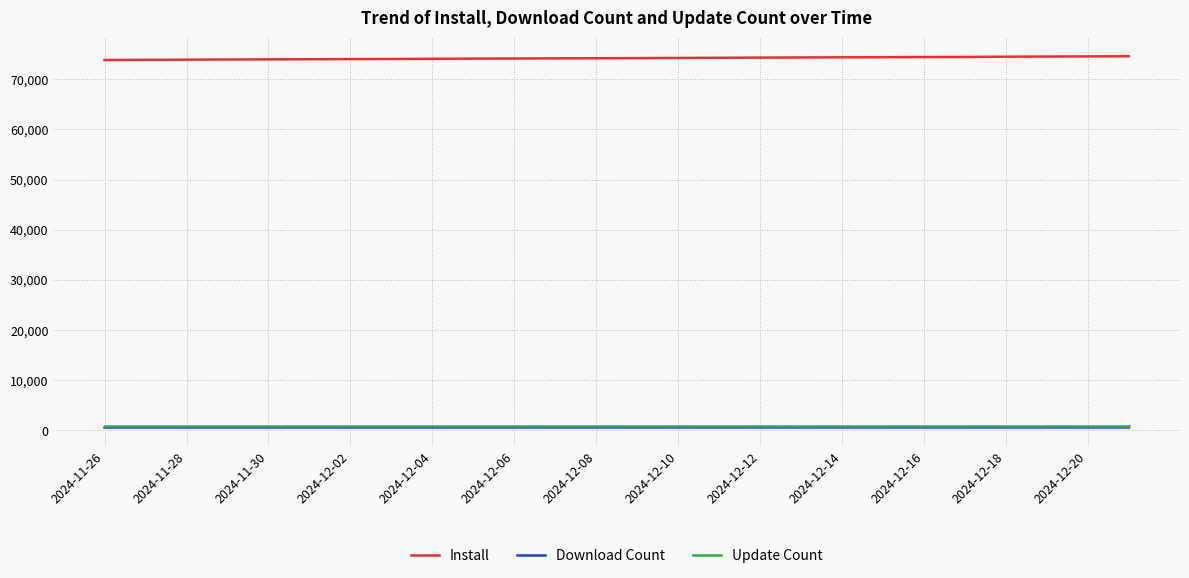

True or false: Download Count and Install intersect in this chart.

False